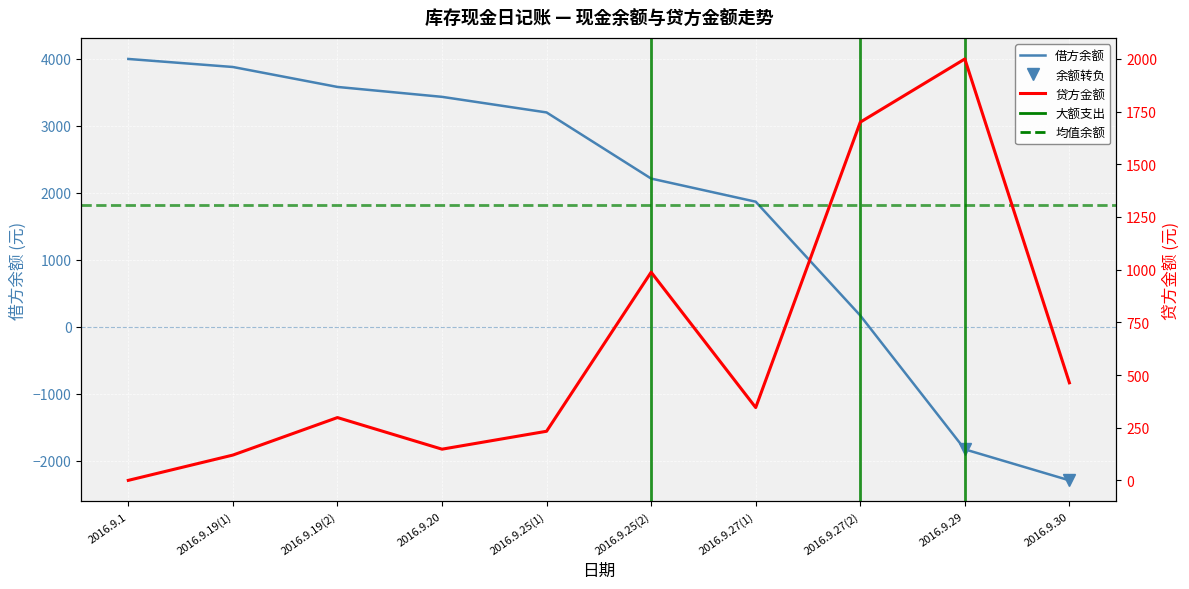

What is the approximate value of 借方余额 at 2016.9.27(2)?

167.5